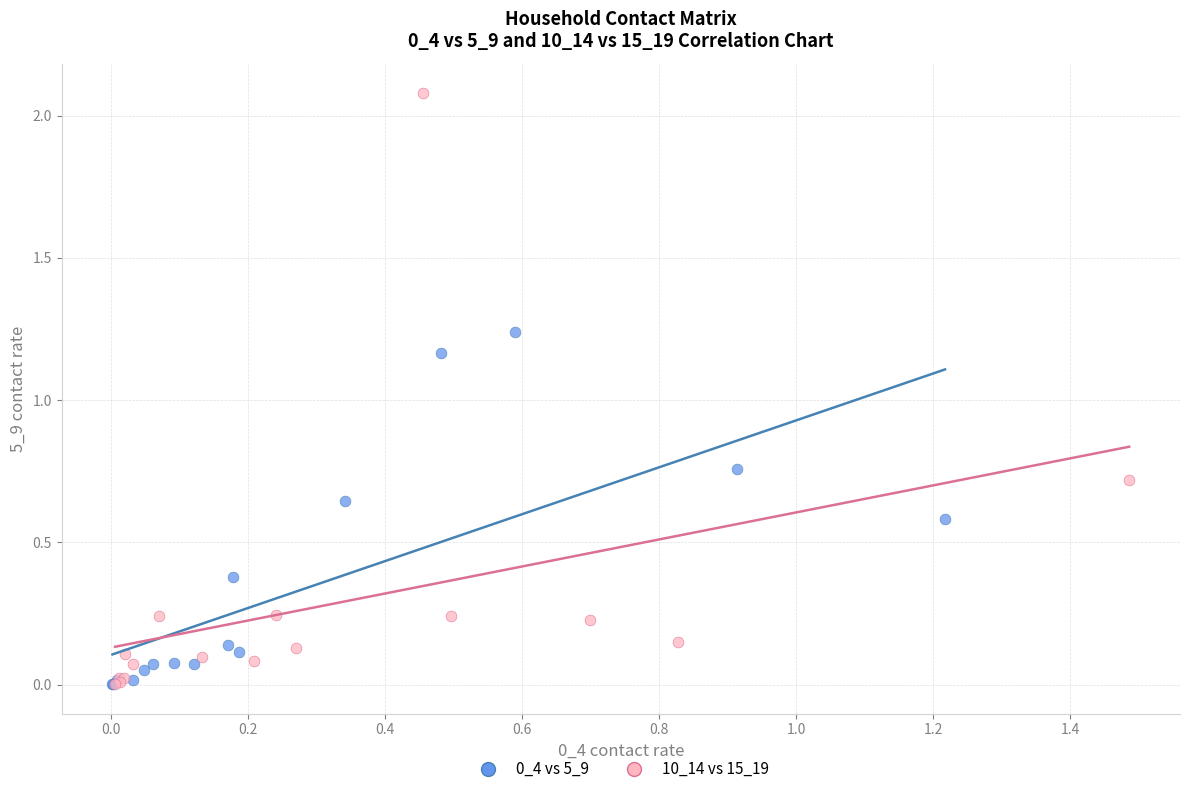

Which series contains the highest Y value?

10_14 vs 15_19